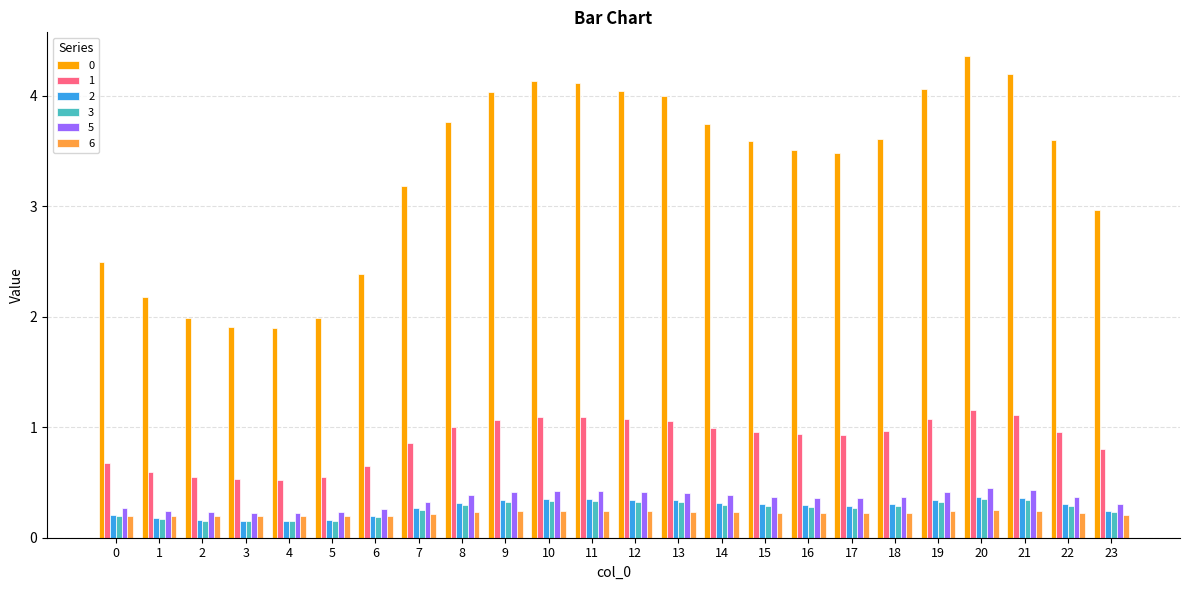

The value of 6 at 21 is 0.2. True or false?

True